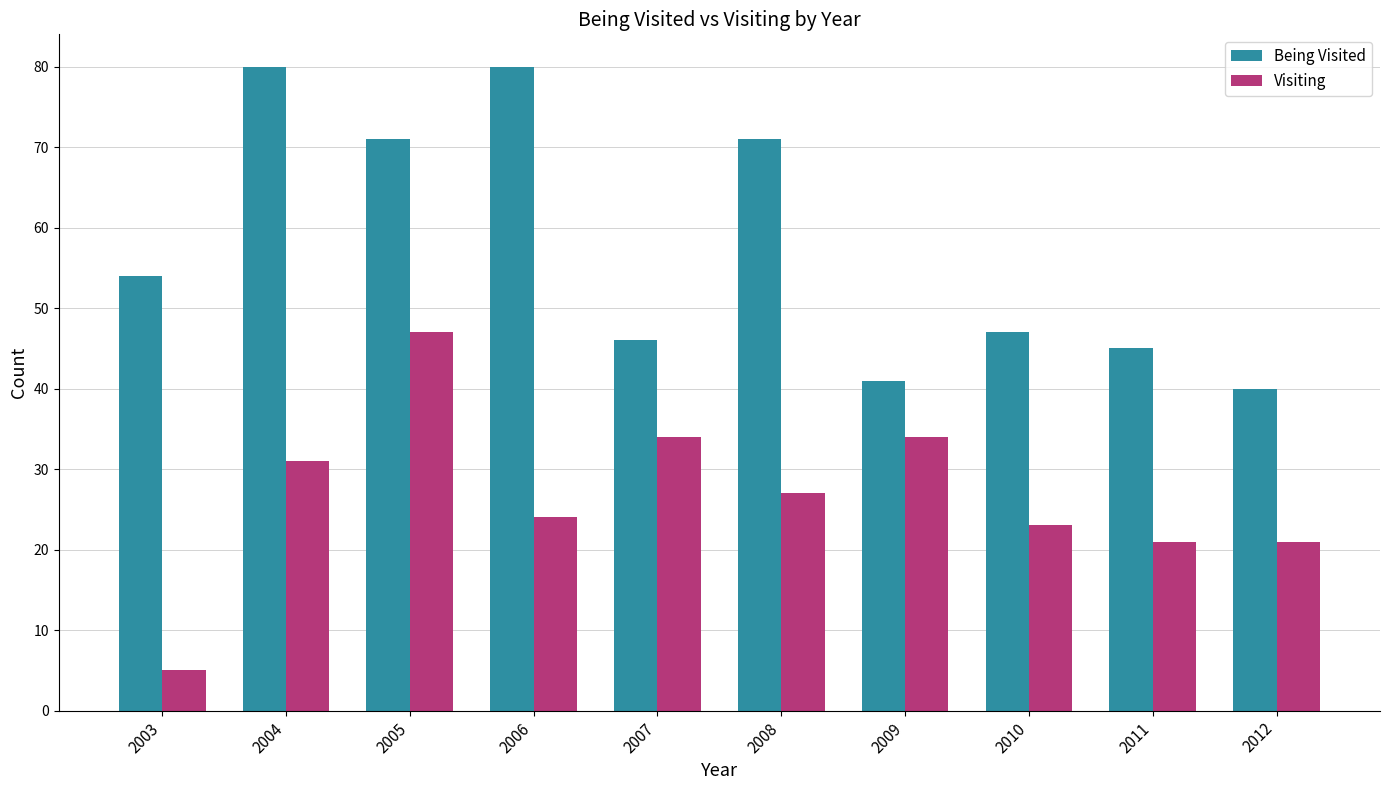

What is the difference between the highest and lowest values at 2005?

24